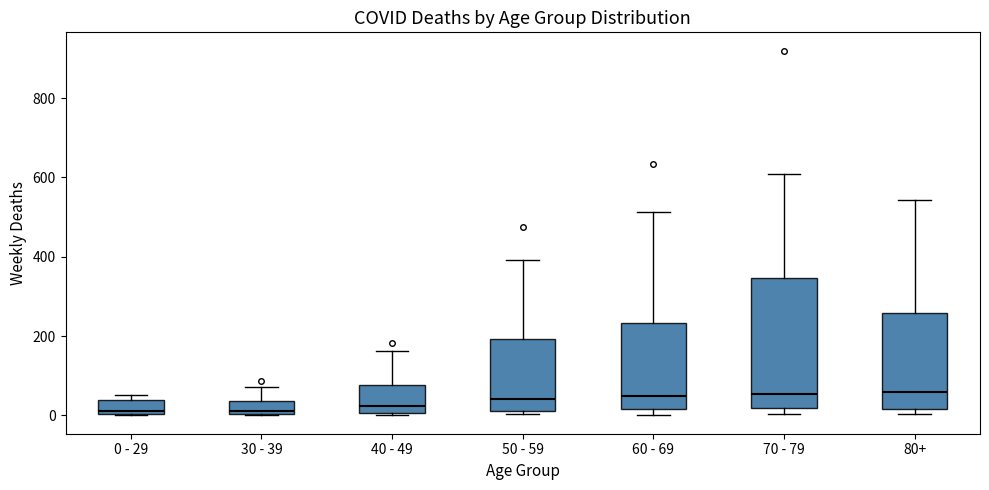

Reading left to right, transcribe this box plot: for each box, give where its median line is, the range the box spans, and where its two whiskers end, as read against the y-axis. The values are not printed on the chart, so give them approximately, as read against the axis.

0 - 29: median 20, box 0 to 40, whiskers 0 to 60
30 - 39: median 20, box 0 to 40, whiskers 0 to 80
40 - 49: median 20, box 0 to 80, whiskers 0 (just below the box's lower edge) to 160
50 - 59: median 40, box 20 to 200, whiskers 0 to 400
60 - 69: median 40, box 20 to 240, whiskers 0 to 520
70 - 79: median 60, box 20 to 340, whiskers 0 to 600
80+: median 60, box 20 to 260, whiskers 0 to 540